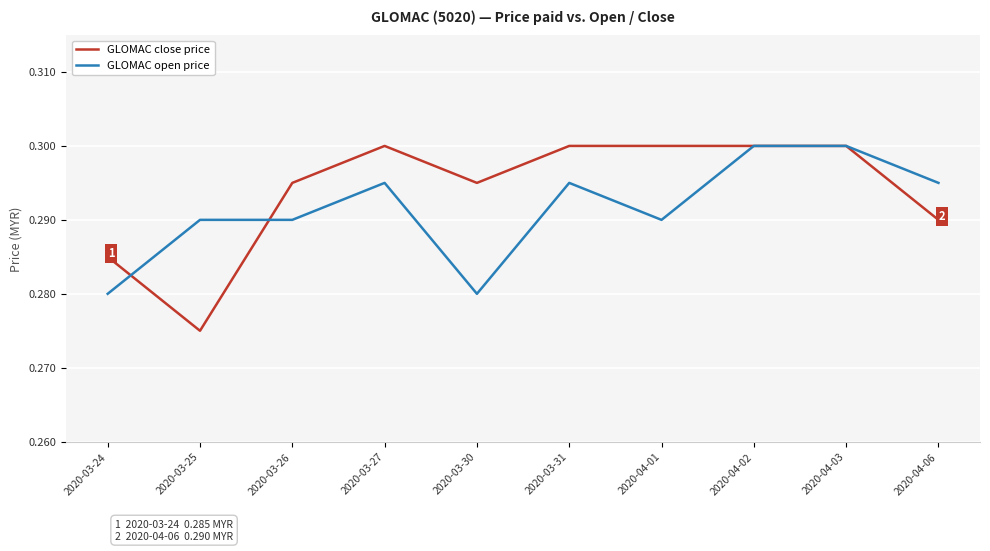

The value of GLOMAC close price at 2020-04-06 is 0.4. True or false?

False